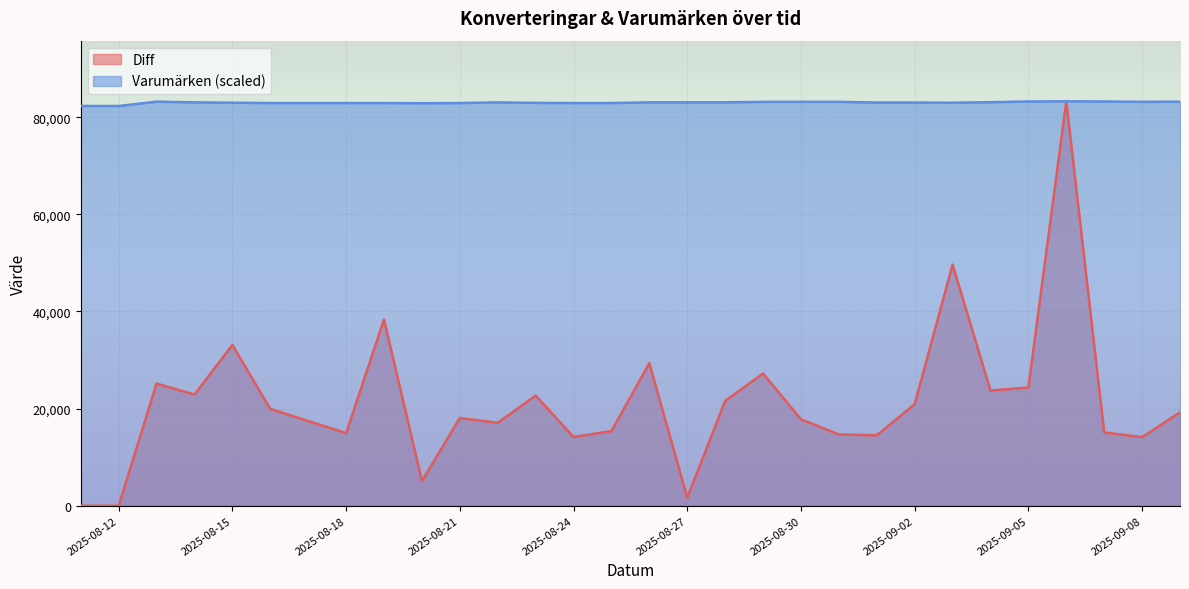

How many positive values does the Diff series have?

28